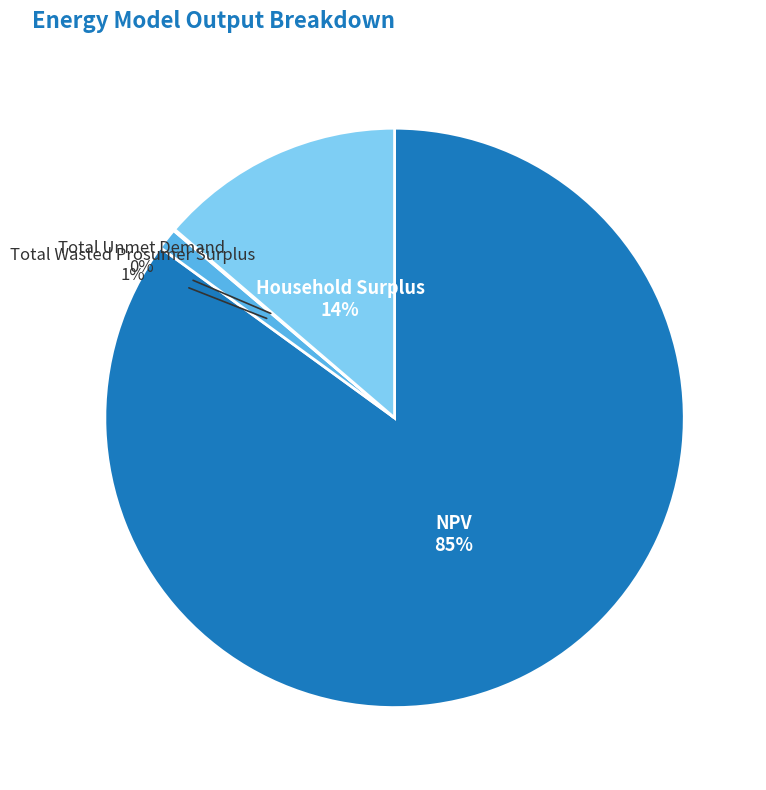

Which slice is the largest?

NPV